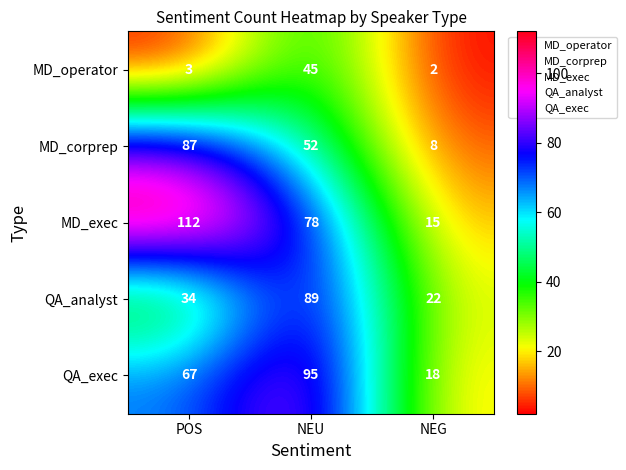

What is the average value of the QA_exec series?

60